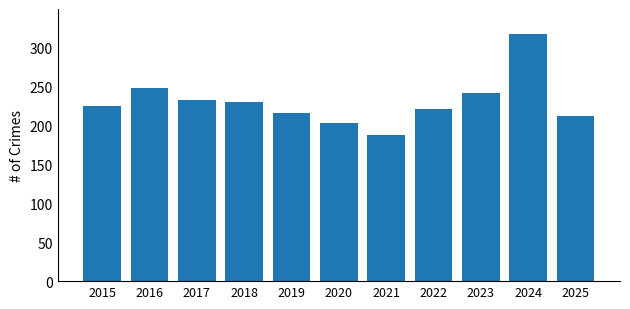

What is the ratio of the value at 2017 to the value at 2018?

1.0